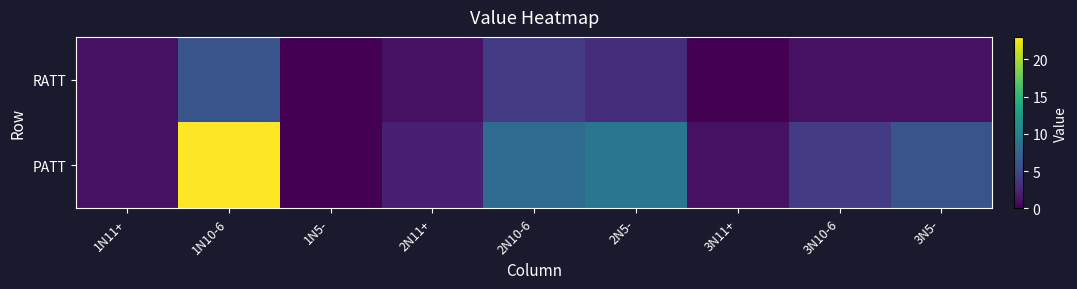

What is the difference between the highest and lowest values at 2N5-?

6